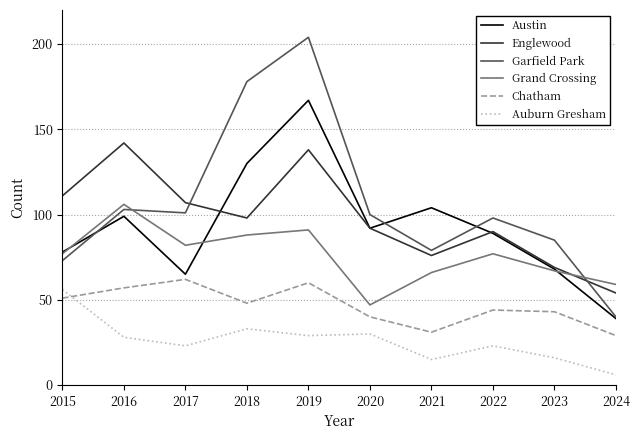

Reading left to right, what are all the values shown in this chart?

Austin: 2015=78	2016=99	2017=65	2018=130	2019=167	2020=92	2021=104	2022=89	2023=68	2024=39
Englewood: 2015=111	2016=142	2017=107	2018=98	2019=138	2020=92	2021=76	2022=90	2023=69	2024=54
Garfield Park: 2015=73	2016=103	2017=101	2018=178	2019=204	2020=100	2021=79	2022=98	2023=85	2024=40
Grand Crossing: 2015=77	2016=106	2017=82	2018=88	2019=91	2020=47	2021=66	2022=77	2023=67	2024=59
Chatham: 2015=51	2016=57	2017=62	2018=48	2019=60	2020=40	2021=31	2022=44	2023=43	2024=29
Auburn Gresham: 2015=56	2016=28	2017=23	2018=33	2019=29	2020=30	2021=15	2022=23	2023=16	2024=6